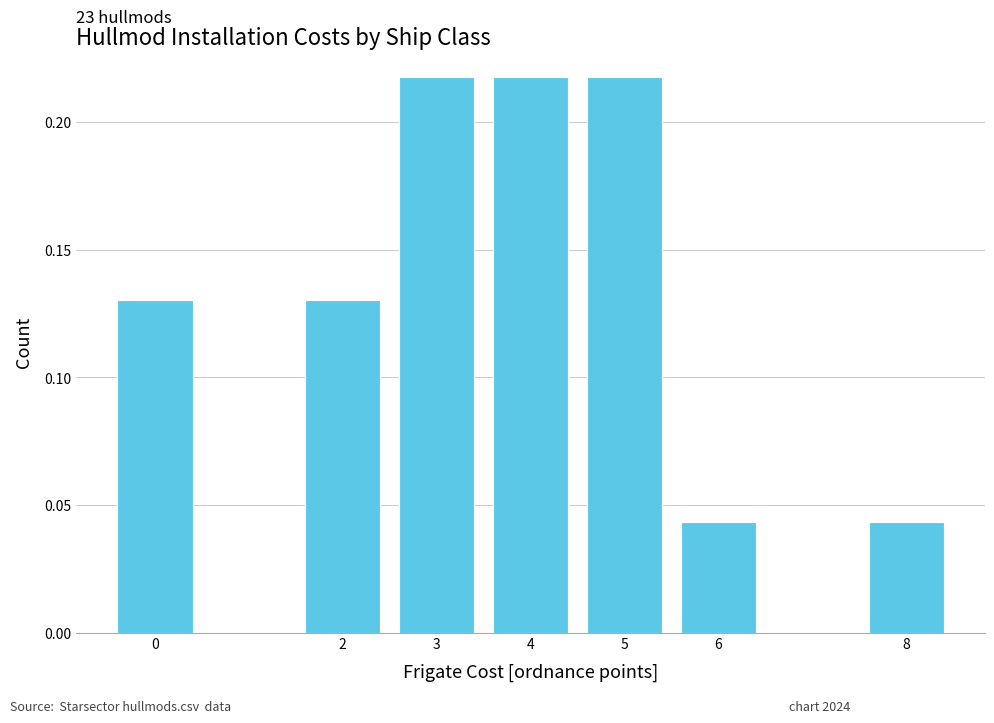

The value at 8 is 0.1. True or false?

False